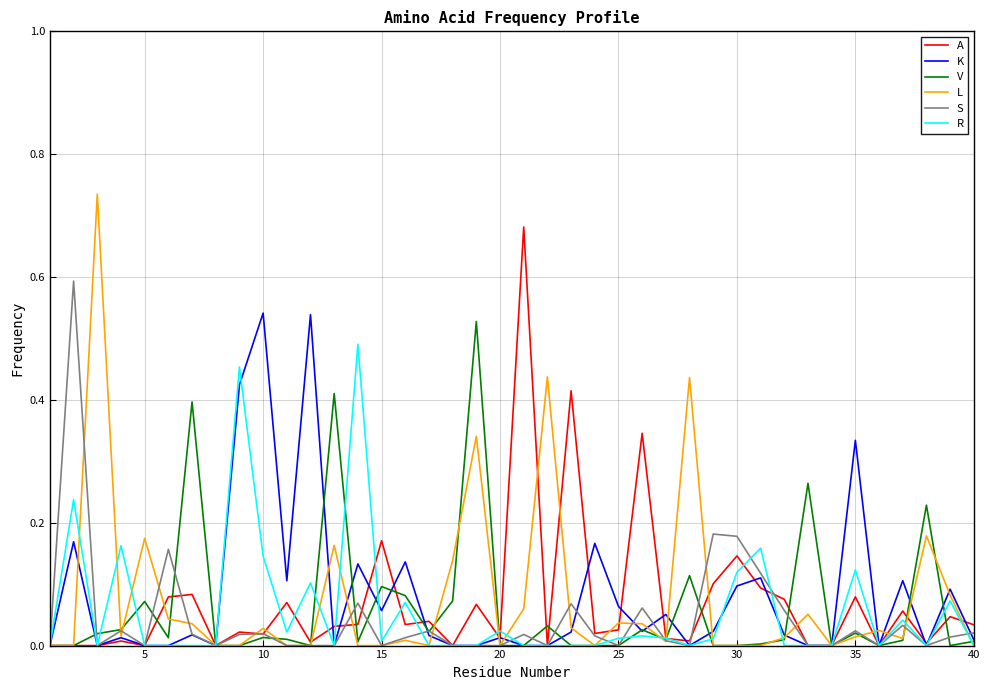

Which series has the largest range (max minus min)?

L